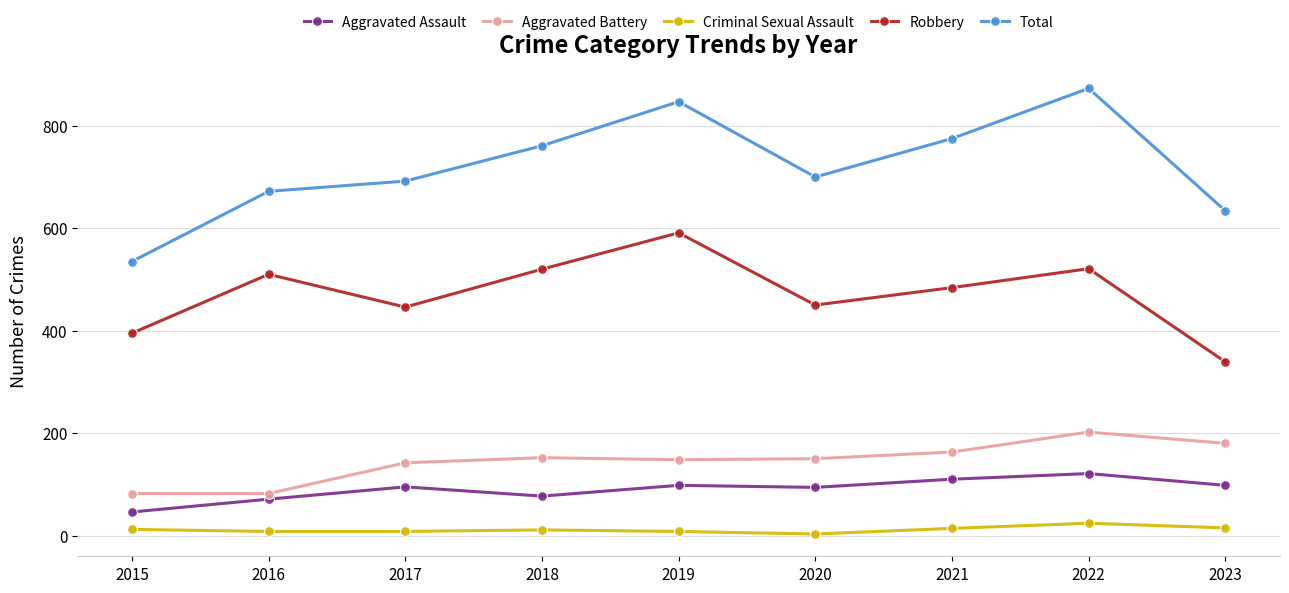

What is the value of the Aggravated Battery point at the 3rd from the left?

142